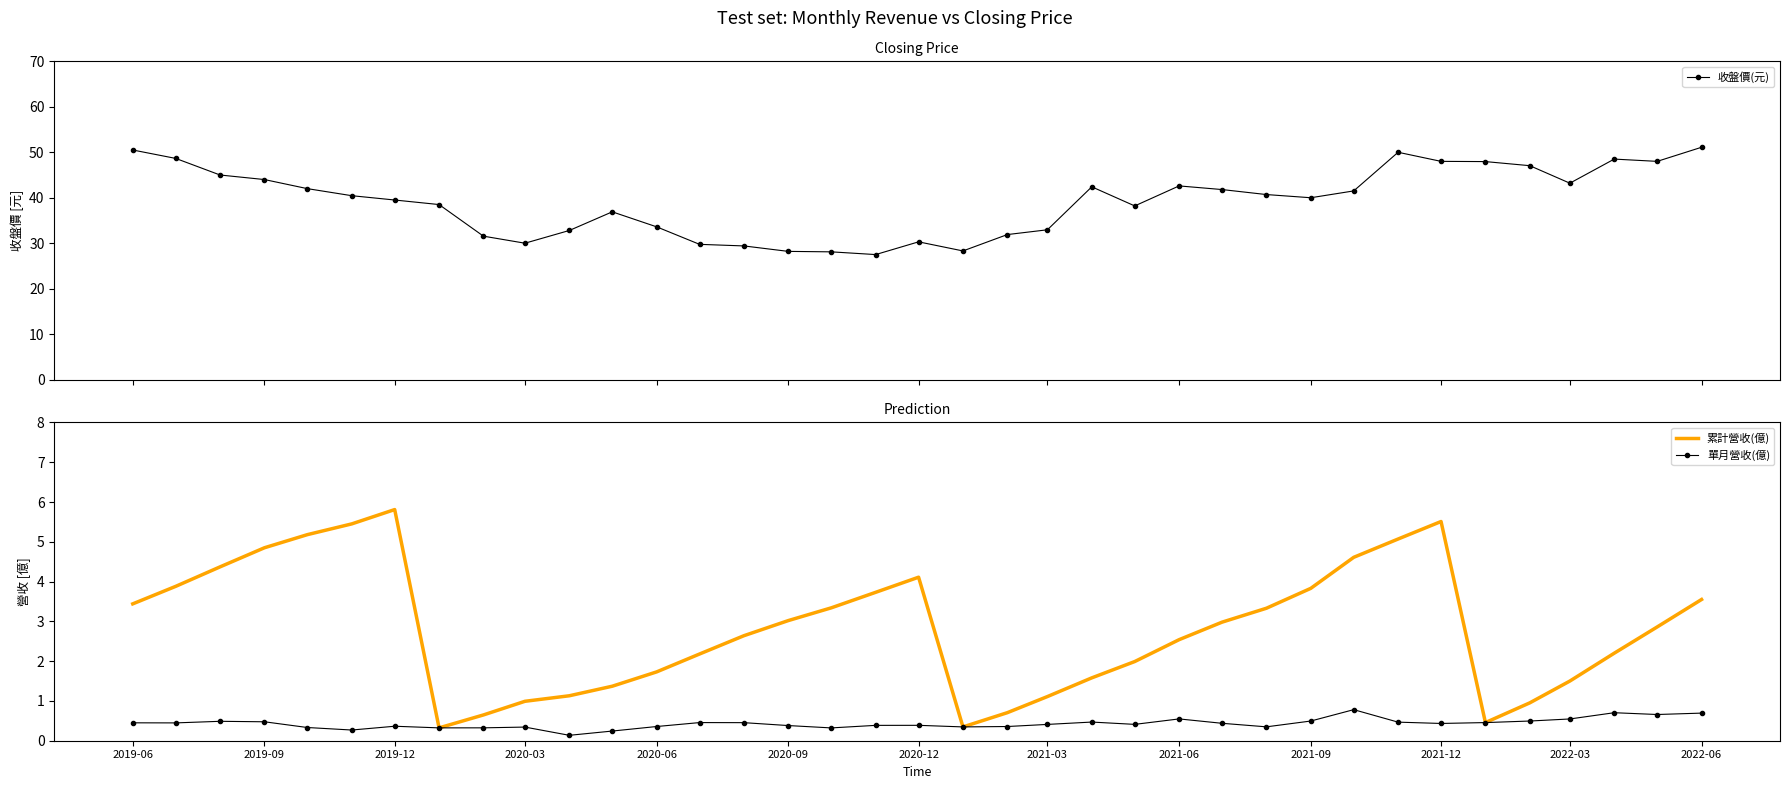

Rank the series by their maximum value, from highest to lowest.

收盤價(元), 累計營收(億), 單月營收(億)